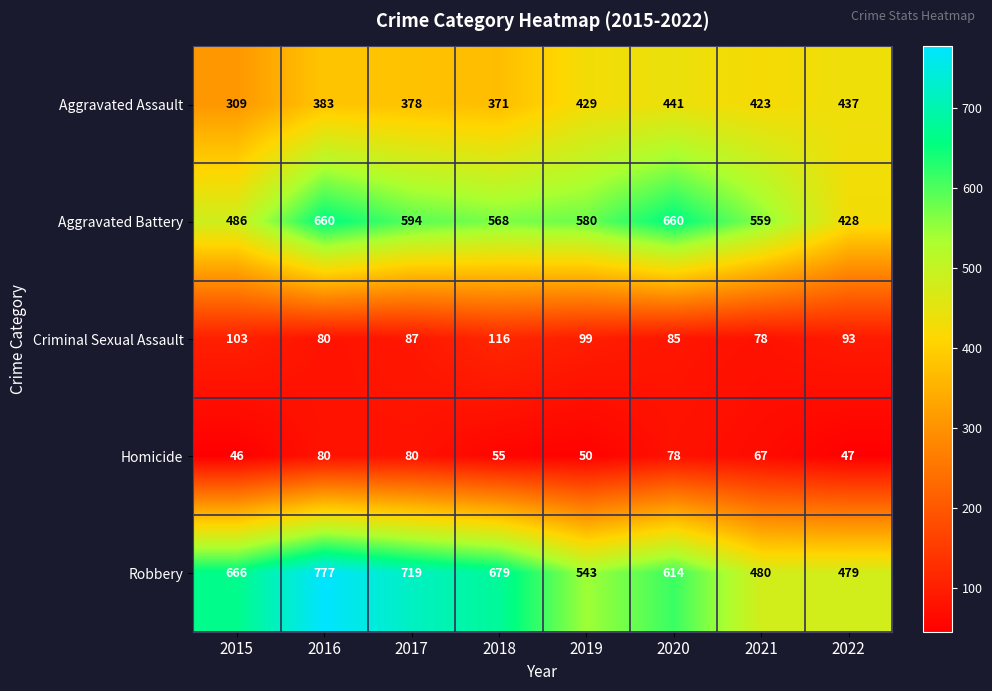

List the series in order of their peak value, highest first.

Robbery, Aggravated Battery, Aggravated Assault, Criminal Sexual Assault, Homicide